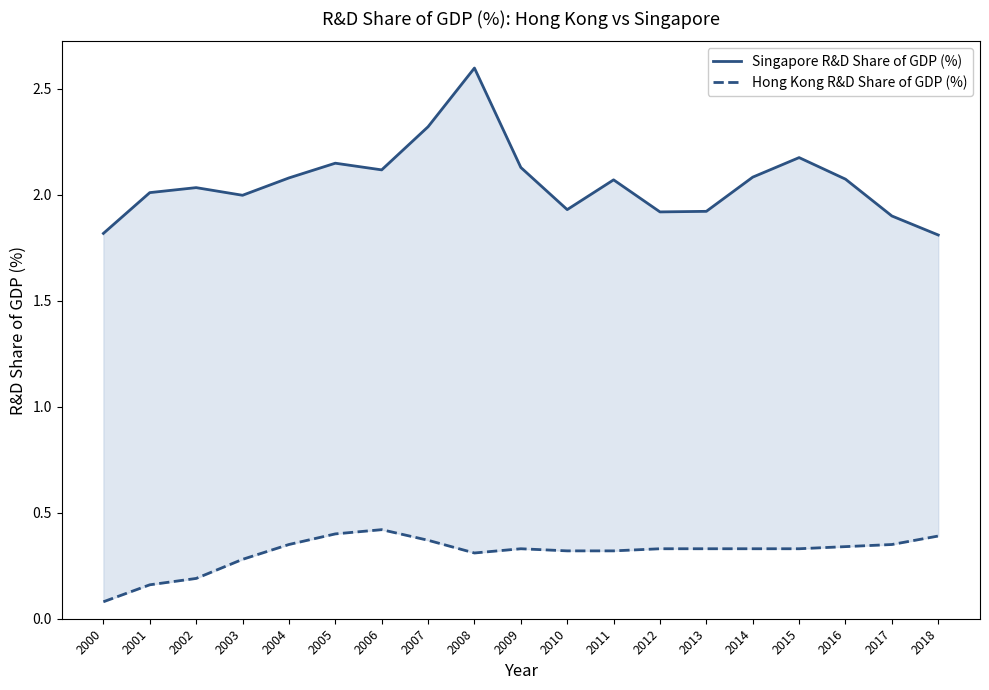

Which has a higher value, 2011 or 2005?

2005